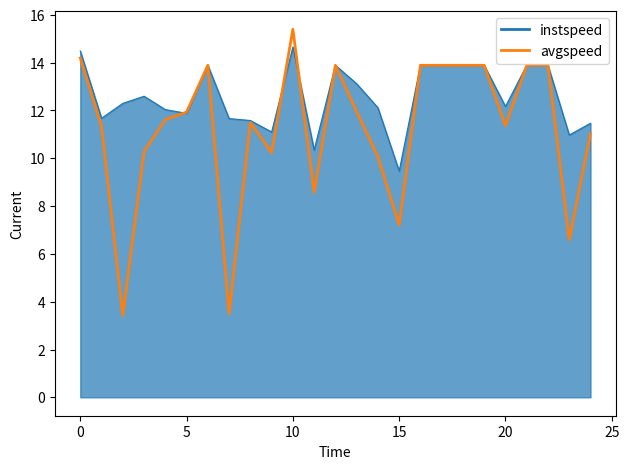

How many values in the avgspeed series exceed 11?

17